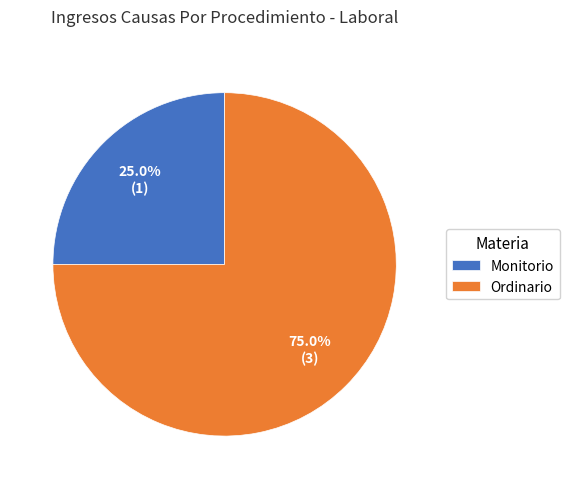

Is it true that Ordinario is 75% of the pie?

True